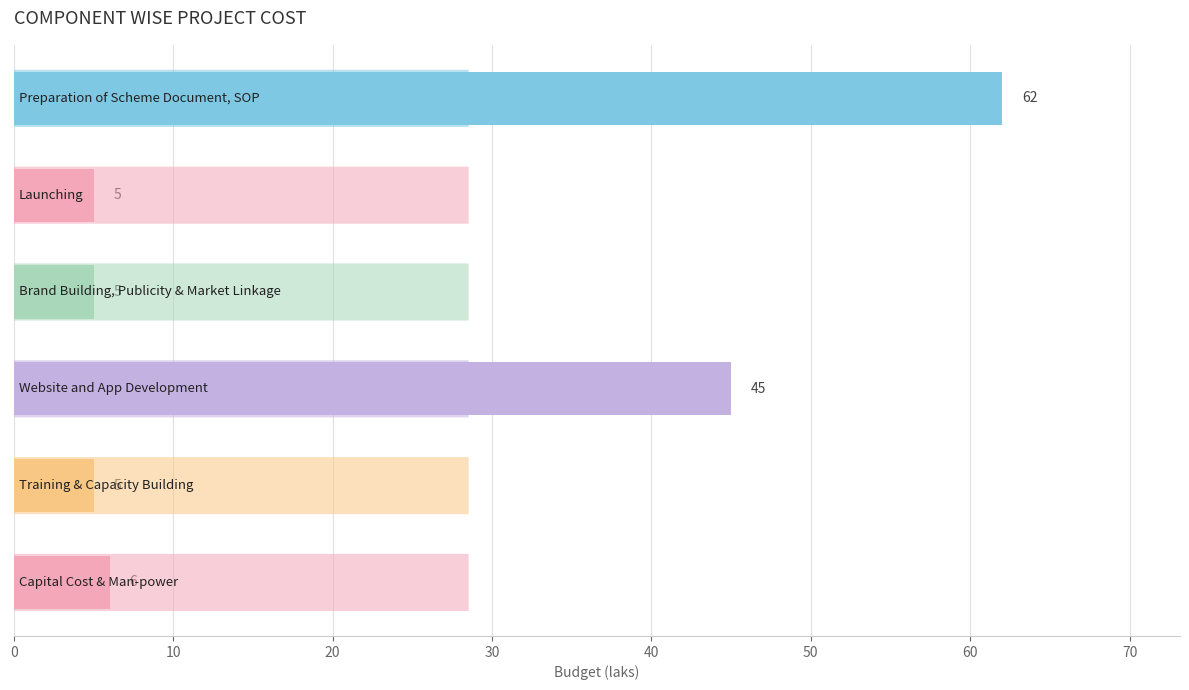

Reading top to bottom, list all the values displayed in this chart.

62	5	5	45	5	6